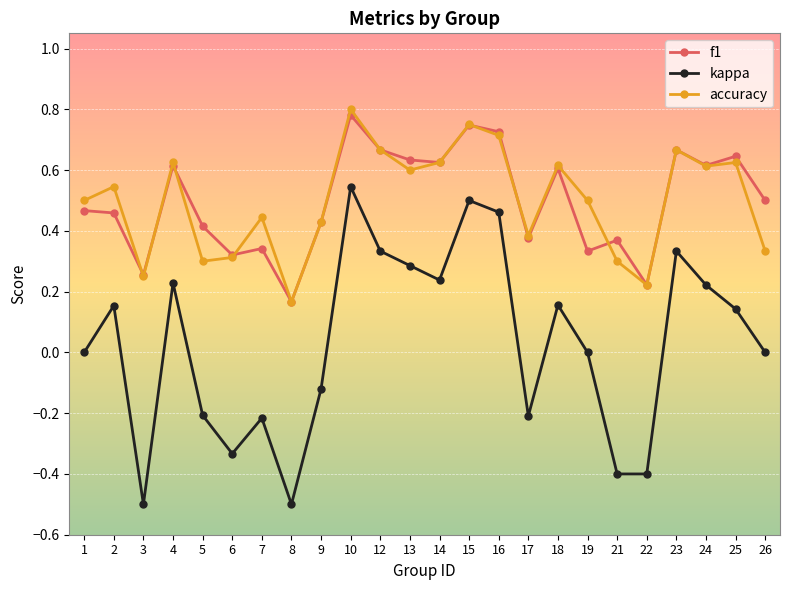

Is this an area chart (filled region under the line)?

No